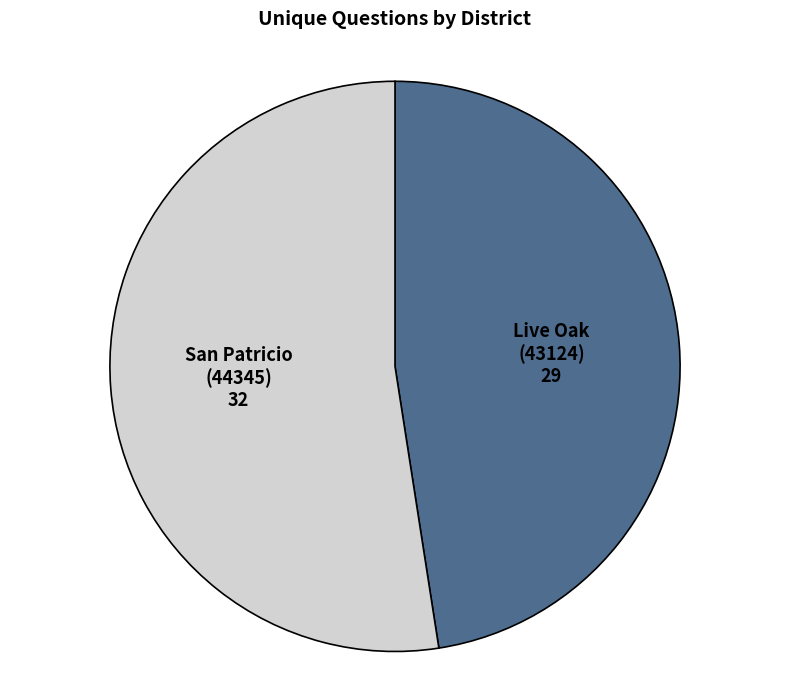

Is there any slice that represents more than half of the pie?

Yes